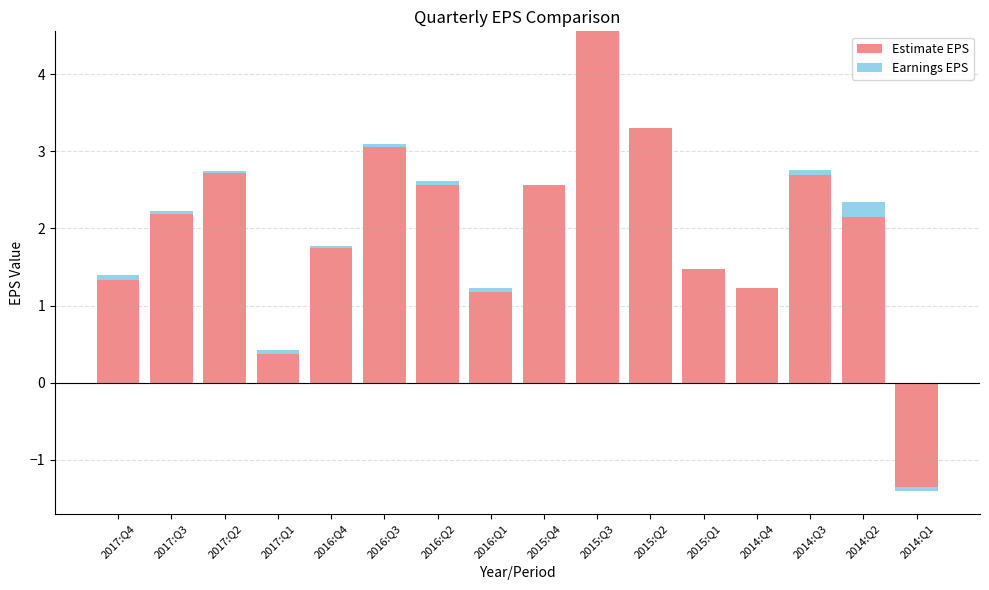

Where does the Estimate EPS series first go above 2?

2017:Q3